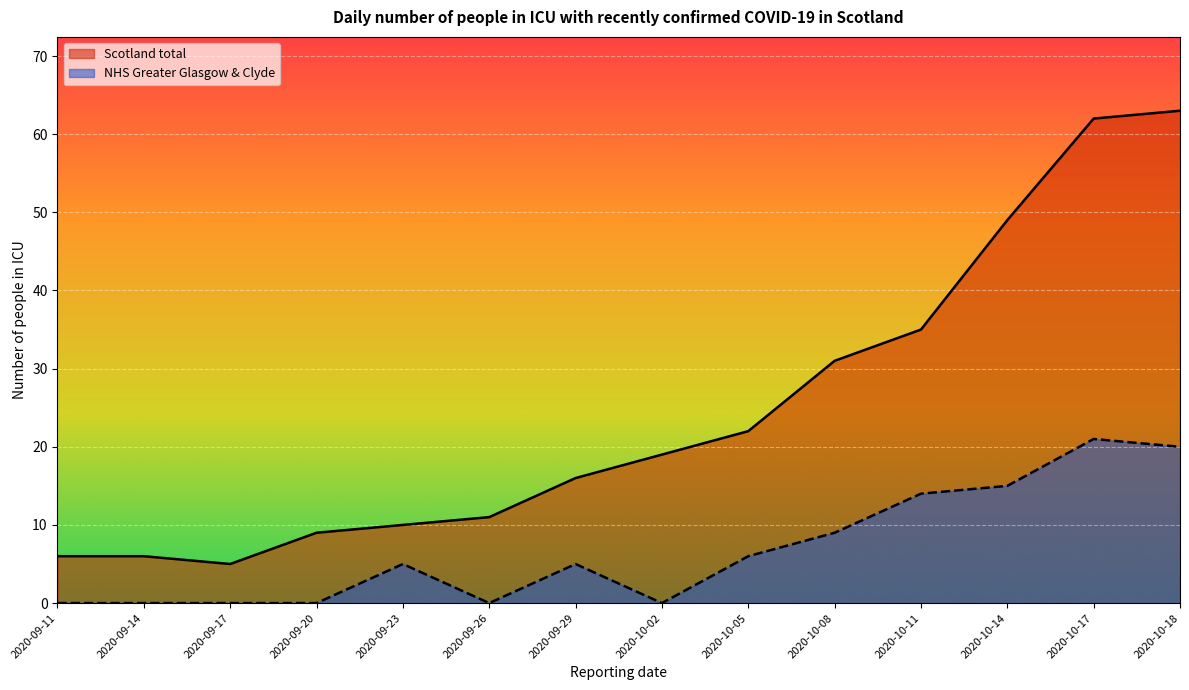

The value of NHS Greater Glasgow & Clyde at 2020-09-23 is 5. True or false?

True